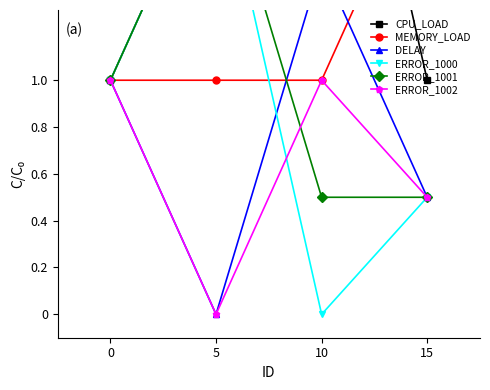

Which series has the largest range (max minus min)?

ERROR_1000